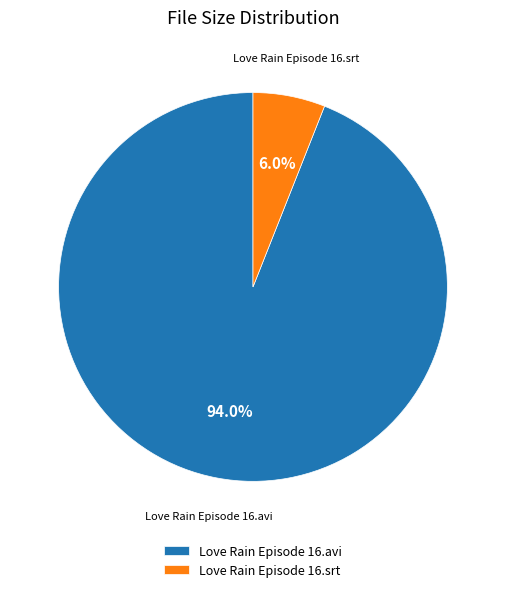

Count the number of slices in the pie.

2